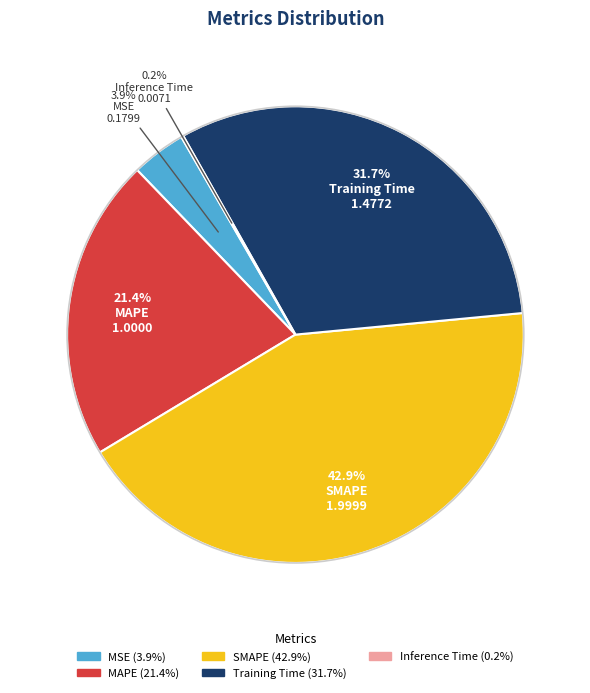

Is the sum of MAPE and MSE greater than half?

No